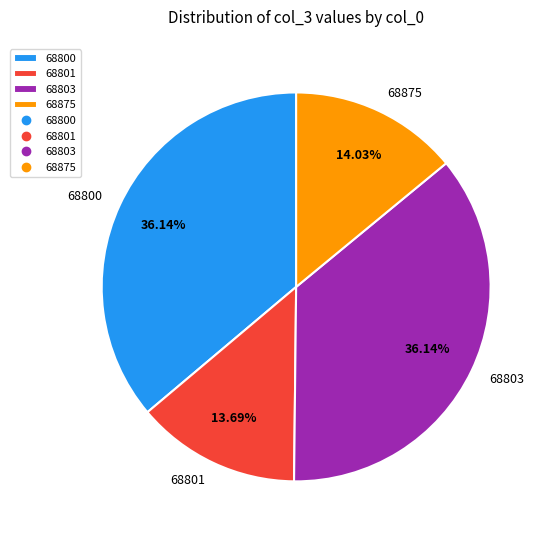

Which has a higher value, 68803 or 68875?

68803